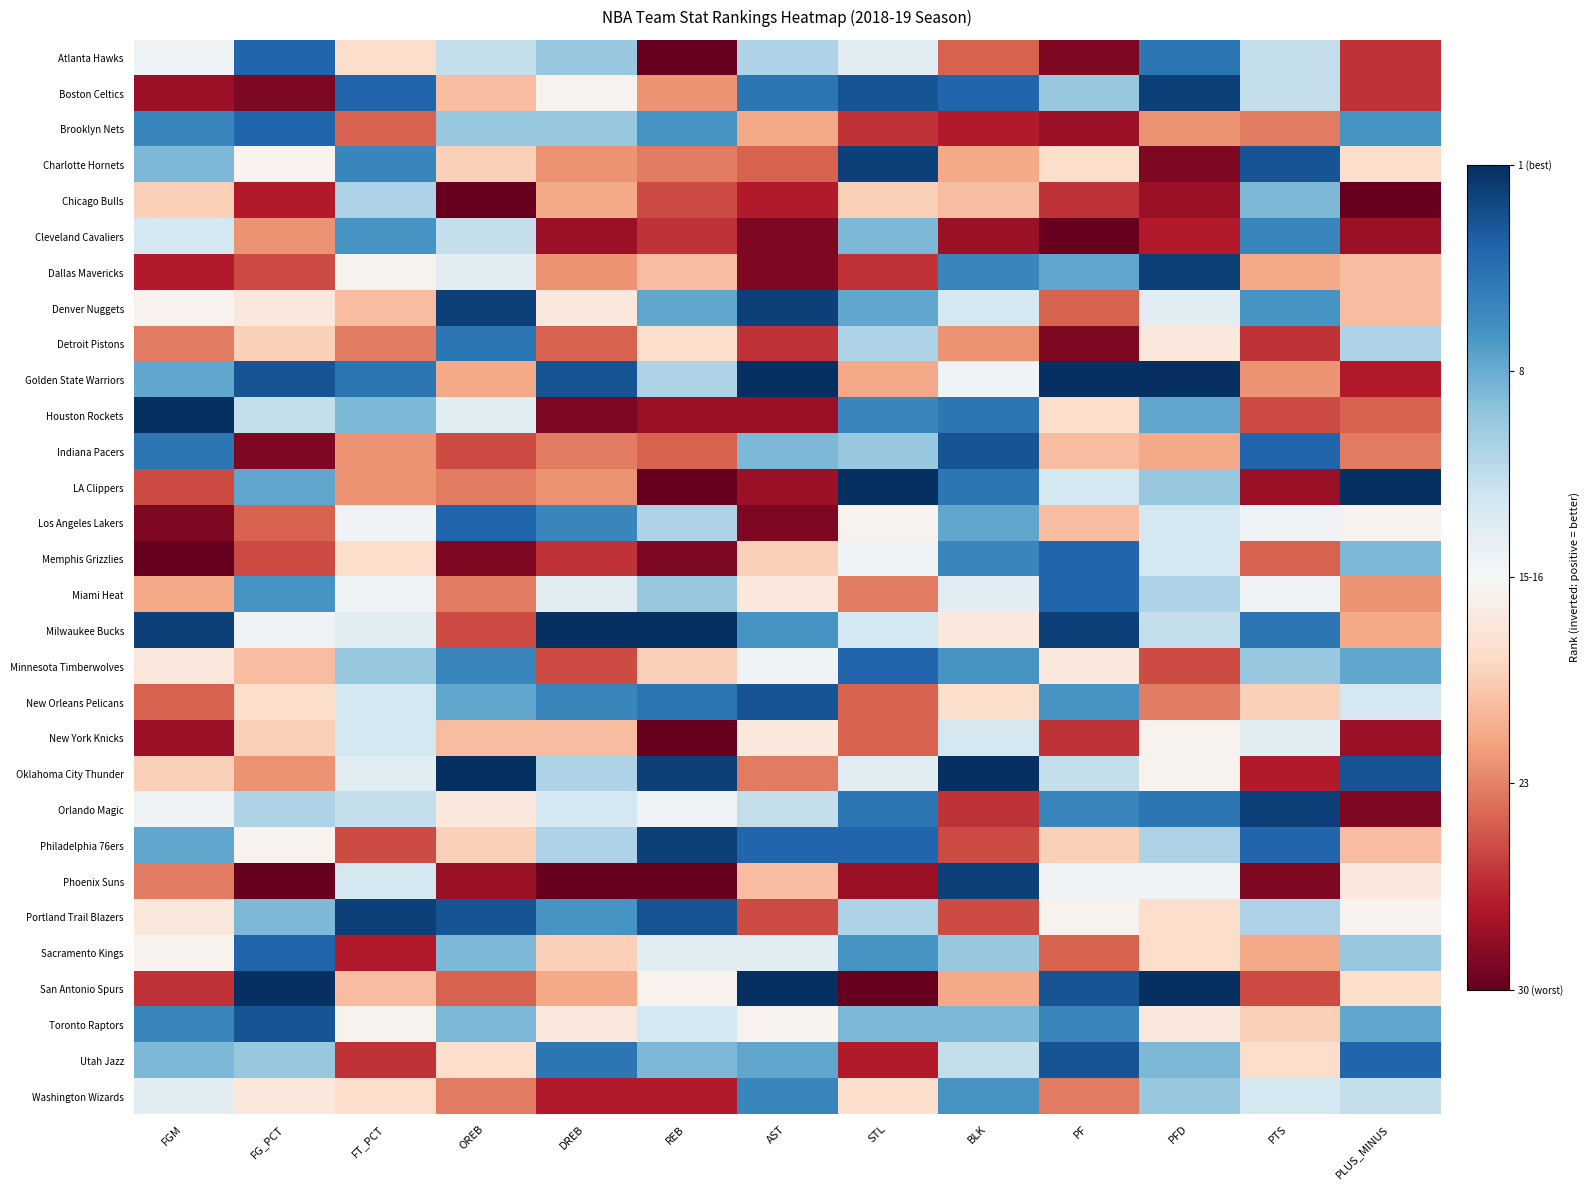

List the series in order of their peak value, lowest first.

New York Knicks, Chicago Bulls, Cleveland Cavaliers, Washington Wizards, Detroit Pistons, Atlanta Hawks, Brooklyn Nets, Los Angeles Lakers, Memphis Grizzlies, Miami Heat, Minnesota Timberwolves, Sacramento Kings, Indiana Pacers, New Orleans Pelicans, Toronto Raptors, Utah Jazz, Boston Celtics, Charlotte Hornets, Dallas Mavericks, Denver Nuggets, Orlando Magic, Philadelphia 76ers, Phoenix Suns, Portland Trail Blazers, Golden State Warriors, Houston Rockets, LA Clippers, Milwaukee Bucks, Oklahoma City Thunder, San Antonio Spurs